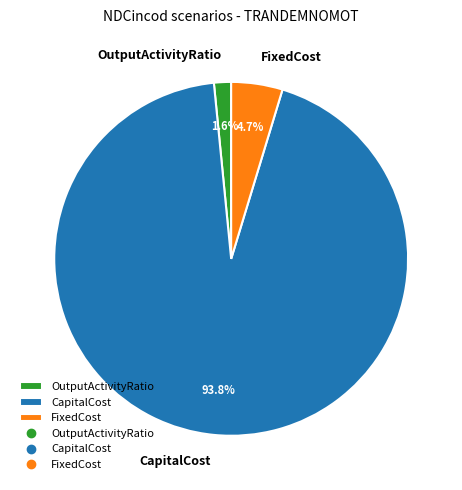

To the nearest percent, what is the difference between the FixedCost and CapitalCost slice percentages?

89%